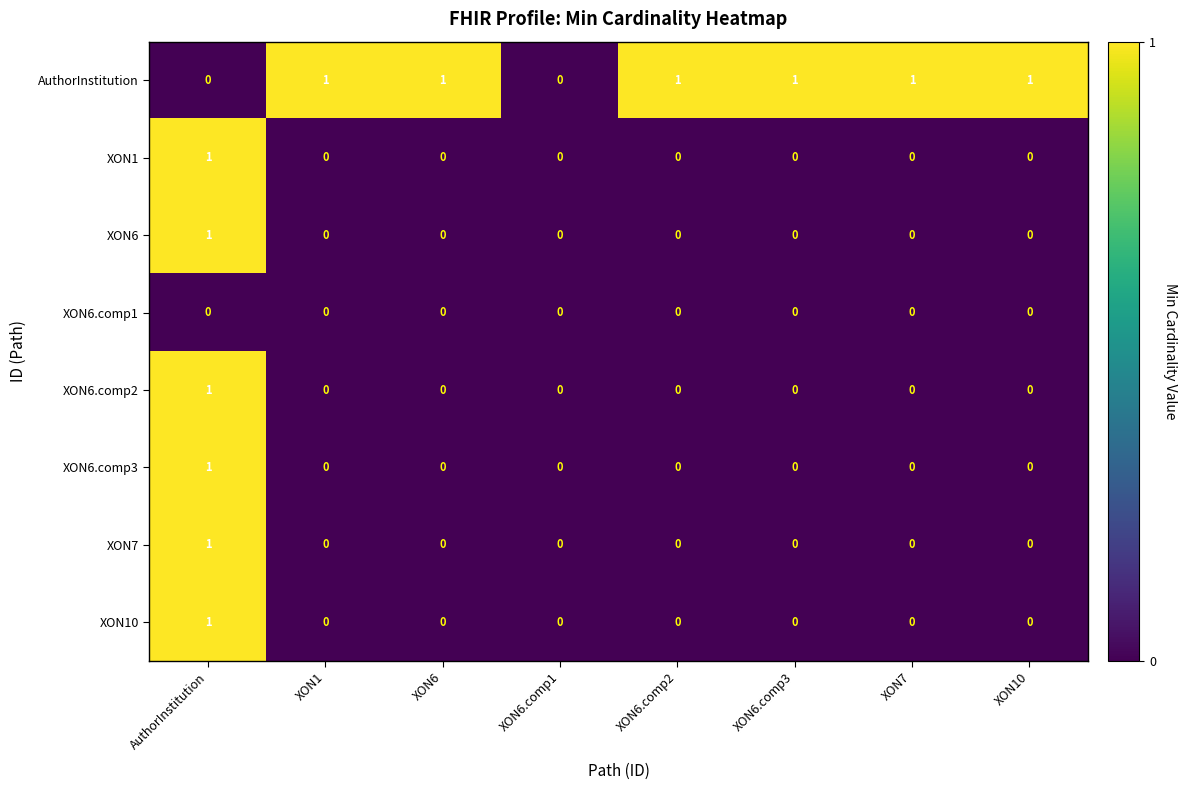

At which category is the sum across all series the highest?

AuthorInstitution